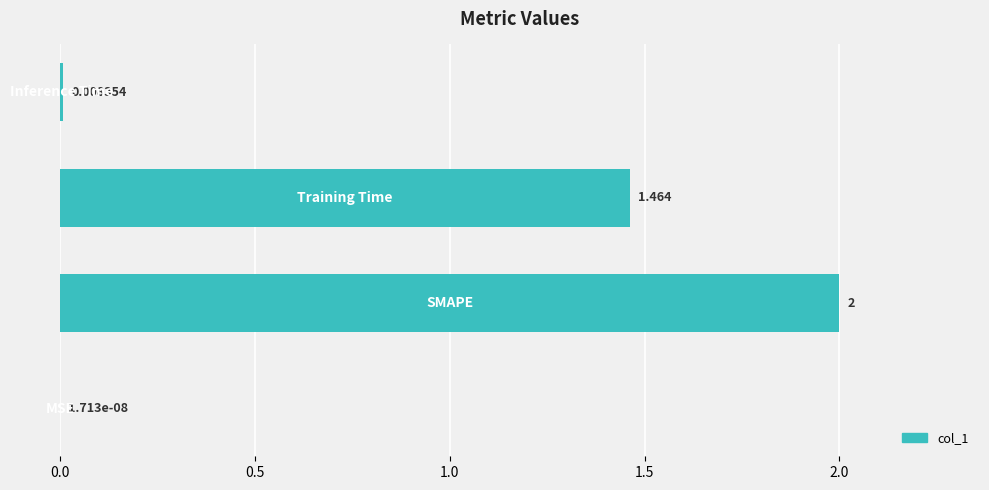

What is the maximum value shown in the chart?

2.0